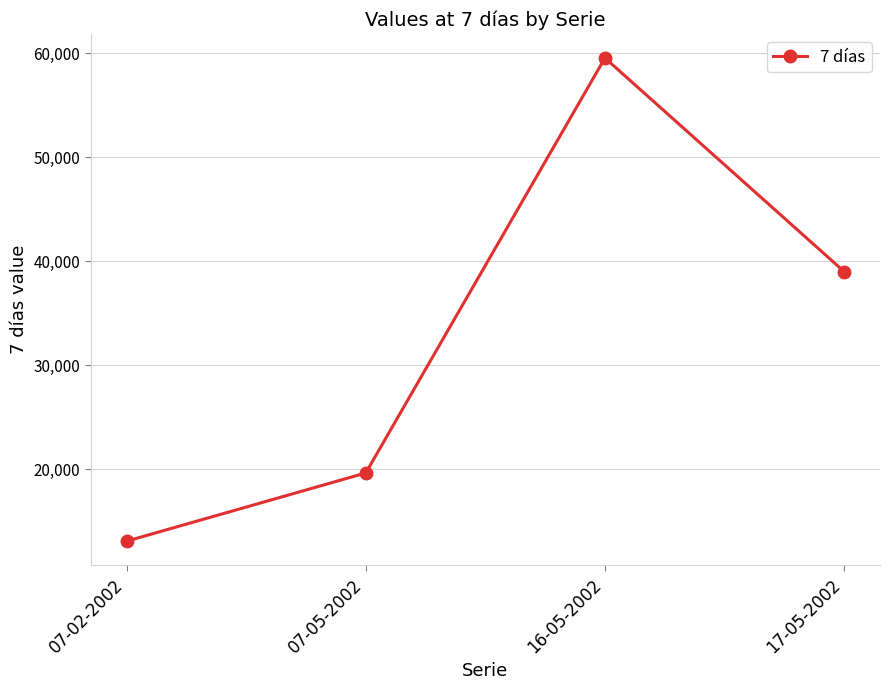

How many points are higher than both their immediate neighbors (excluding endpoints)?

1